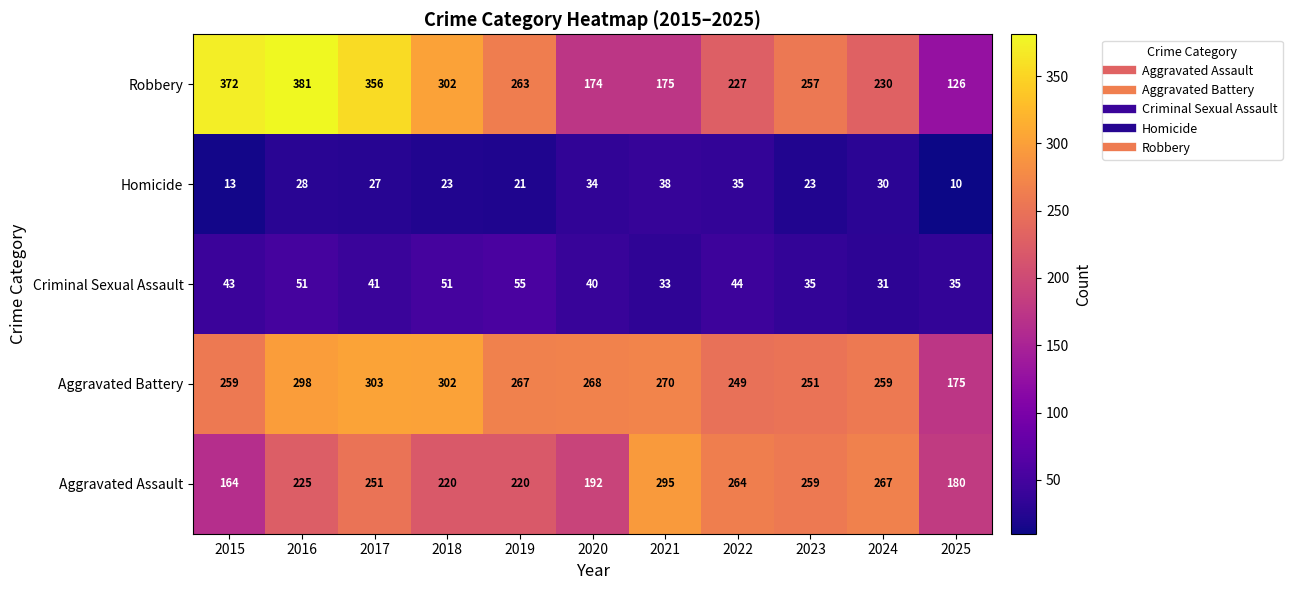

What is the total value across all series at 2016?

983